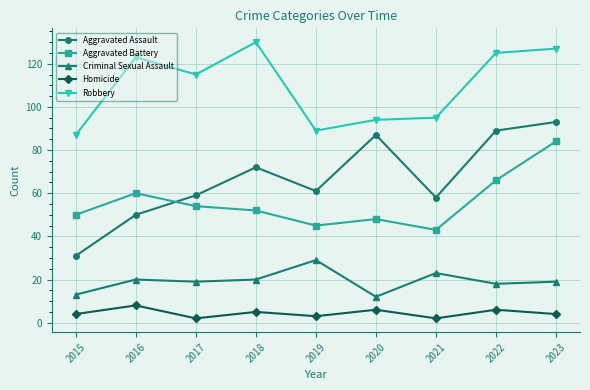

At which category is the sum across all series the highest?

2023